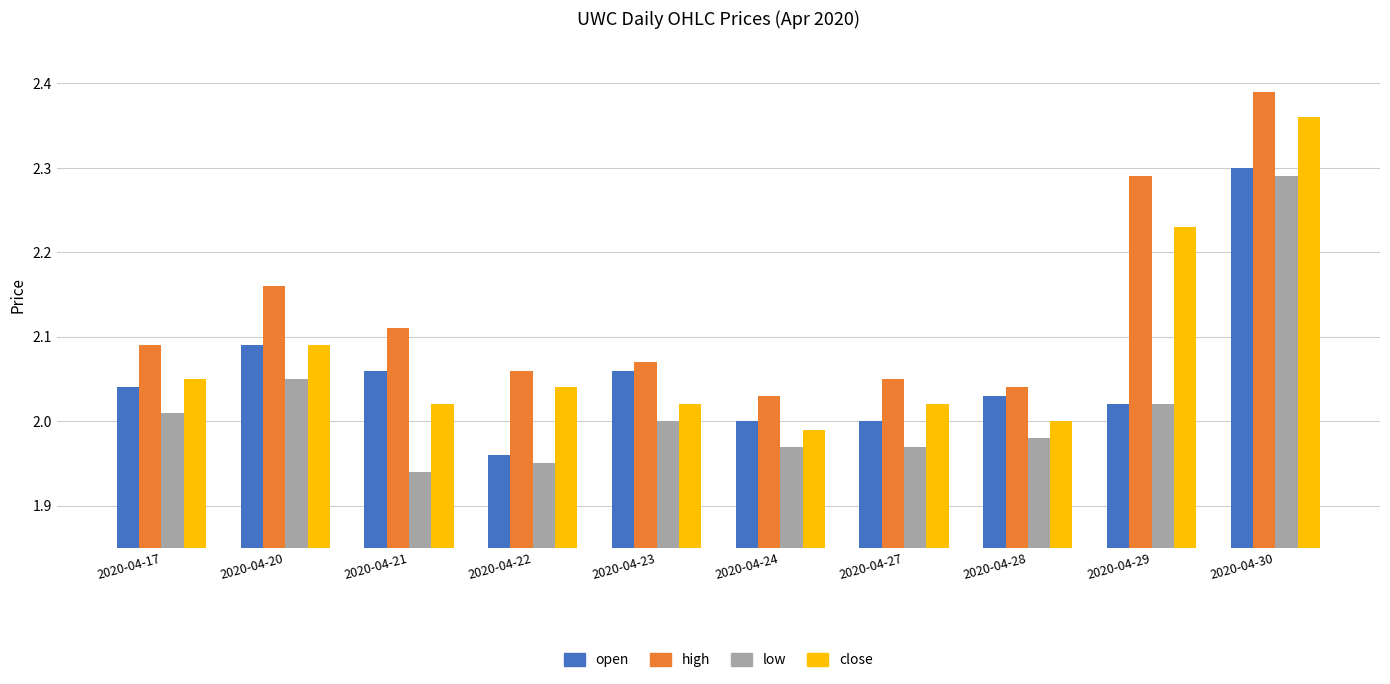

What is the sum of all low values?

20.2